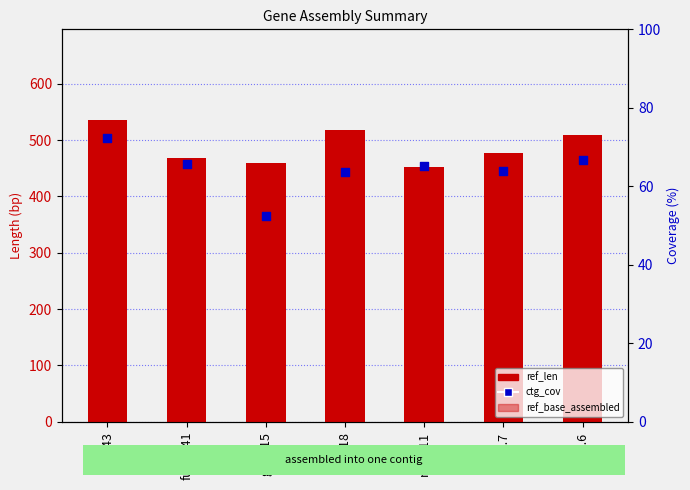

What are all the series names shown in the legend?

ref_len, ref_base_assembled, ctg_cov